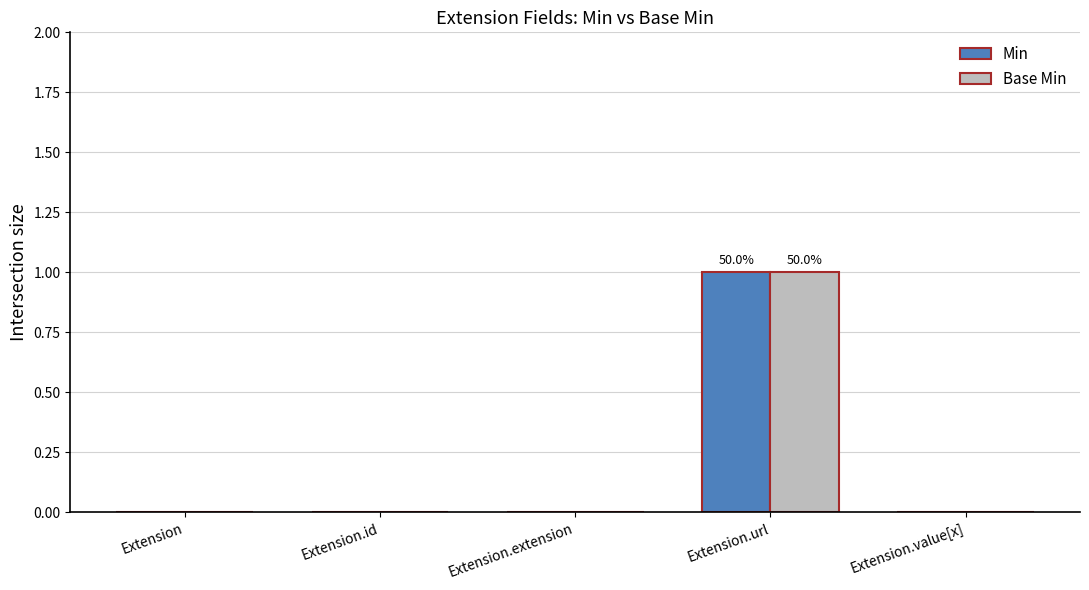

Reading right to left, what are all the values shown in this chart?

Min: 0	1	0	0	0
Base Min: 0	1	0	0	0